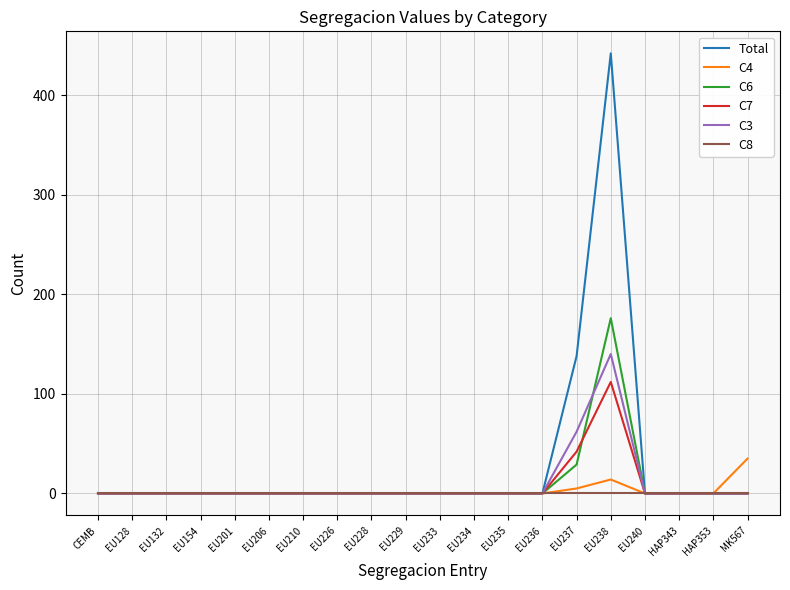

Does the chart have visible grid lines?

Yes